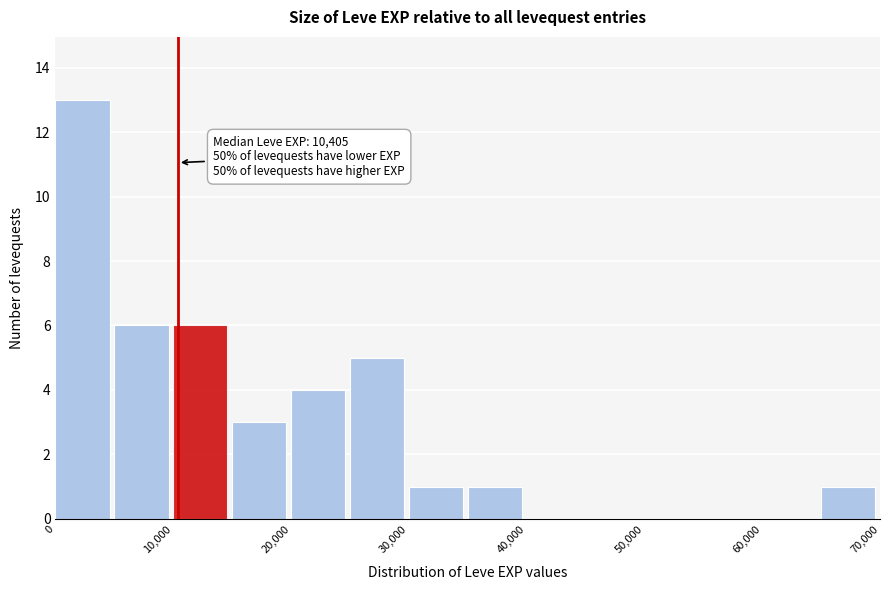

Over which range of the x-axis is the bar tallest?

0 to 5000